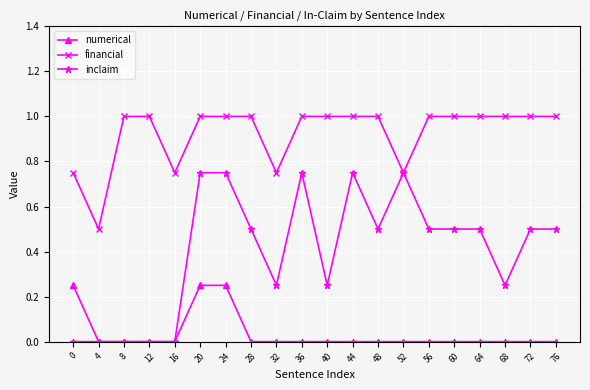

What is the value of the inclaim point at the 13th from the left?

0.5